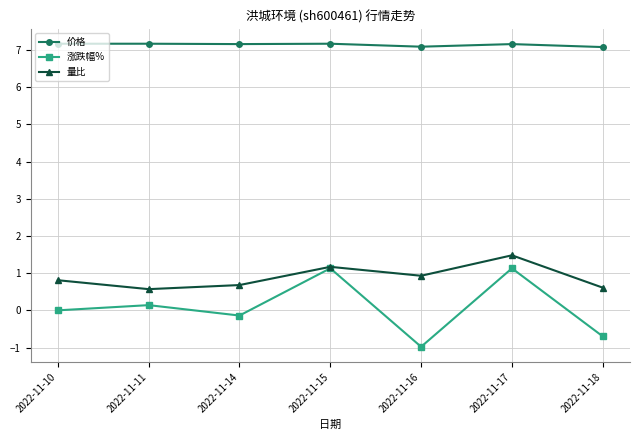

How many lines are shown in the chart?

3